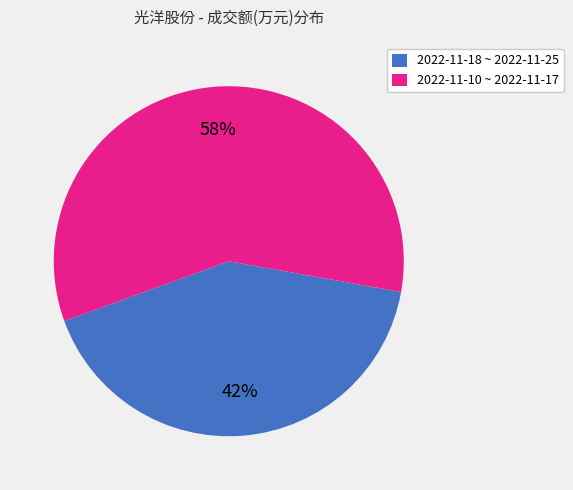

Rank the categories by value from lowest to highest.

2022-11-18 ~ 2022-11-25, 2022-11-10 ~ 2022-11-17